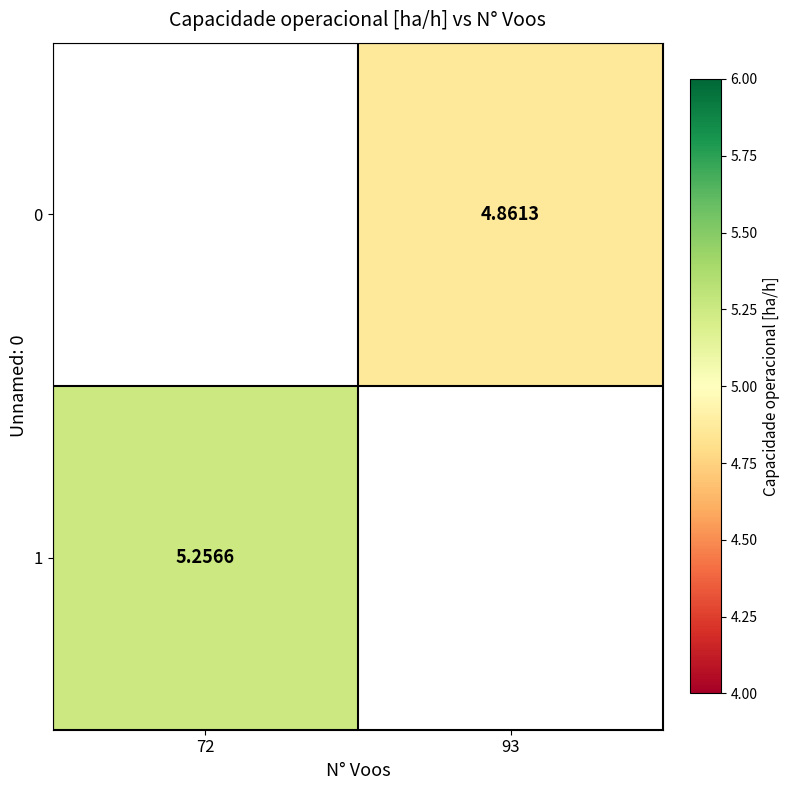

Is the value of 1 at 72 greater than the value of 0 at 93?

Yes